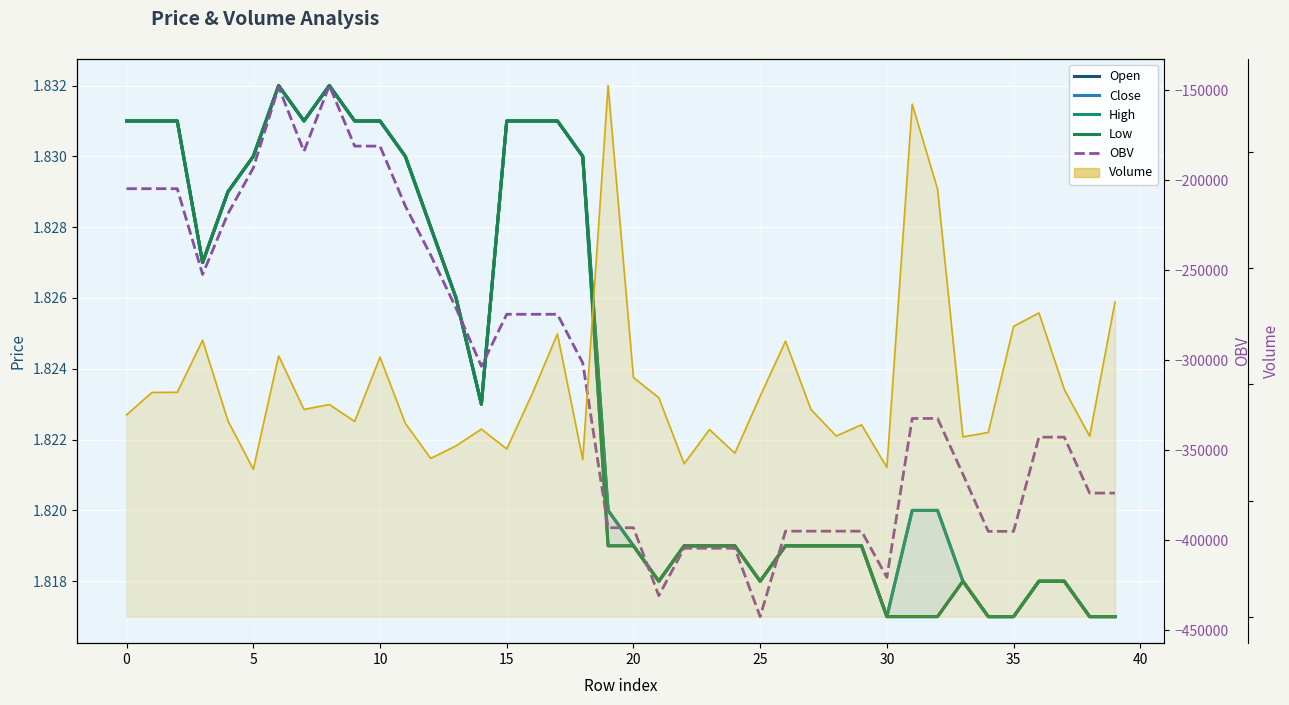

How many distinct data groups are displayed?

6